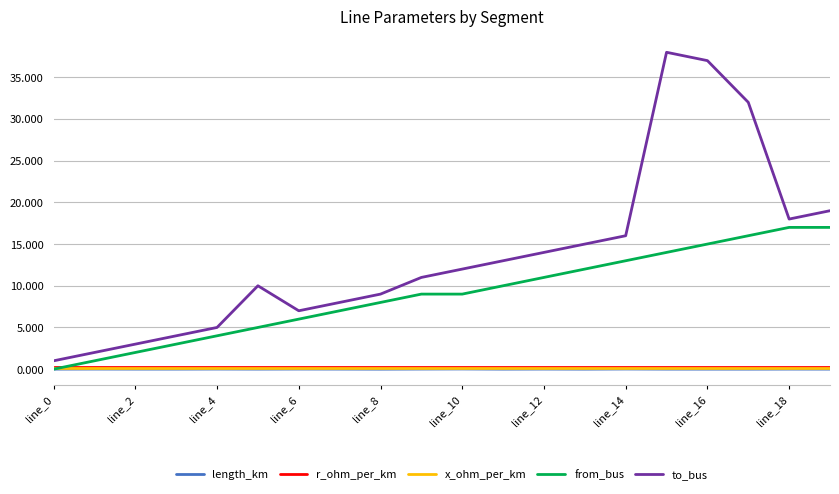

What is the greatest value displayed?

38.0